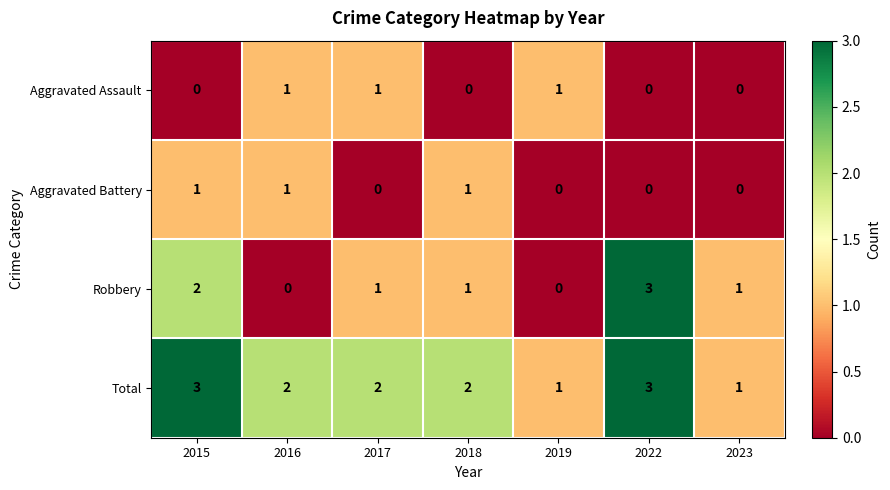

The value of Aggravated Assault at 2017 is 2. True or false?

False